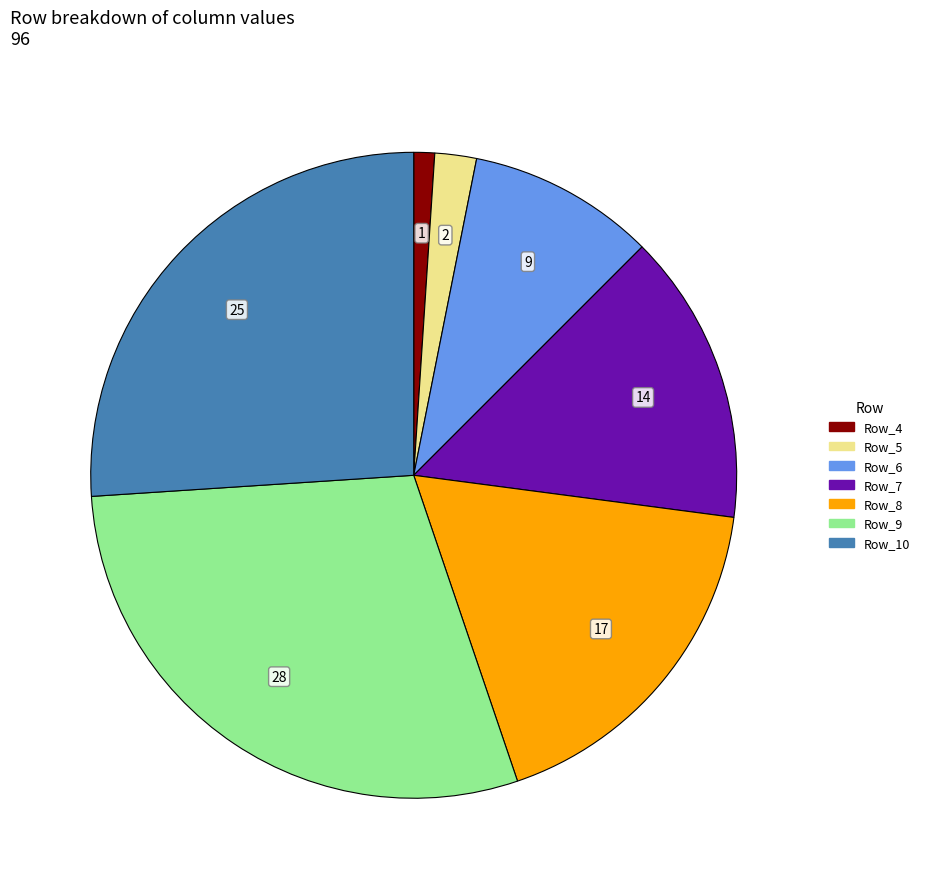

Does any single category account for the majority?

No